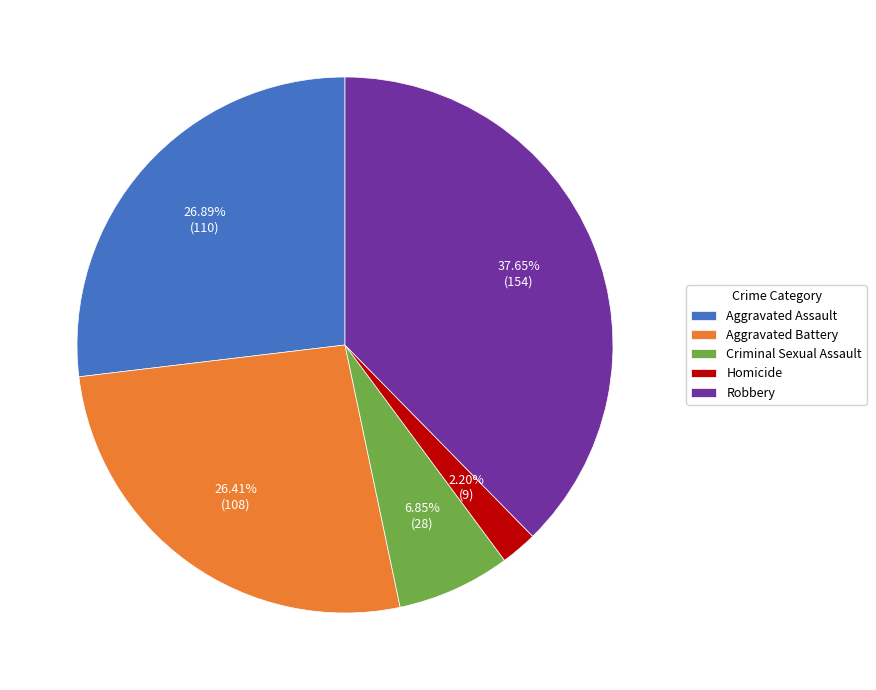

Count the number of slices in the pie.

5